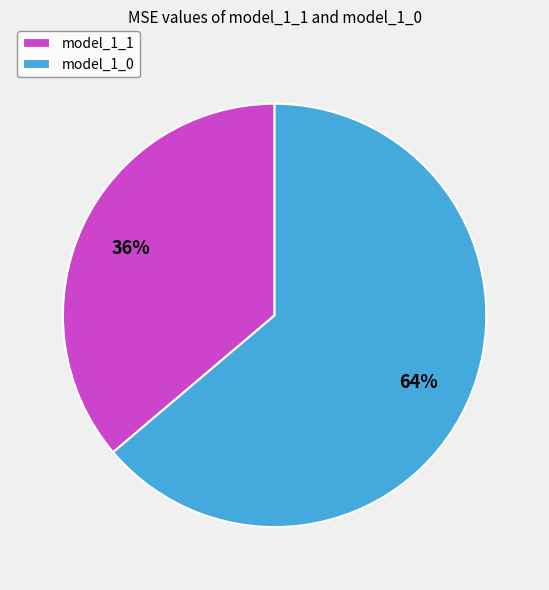

Count the number of slices in the pie.

2